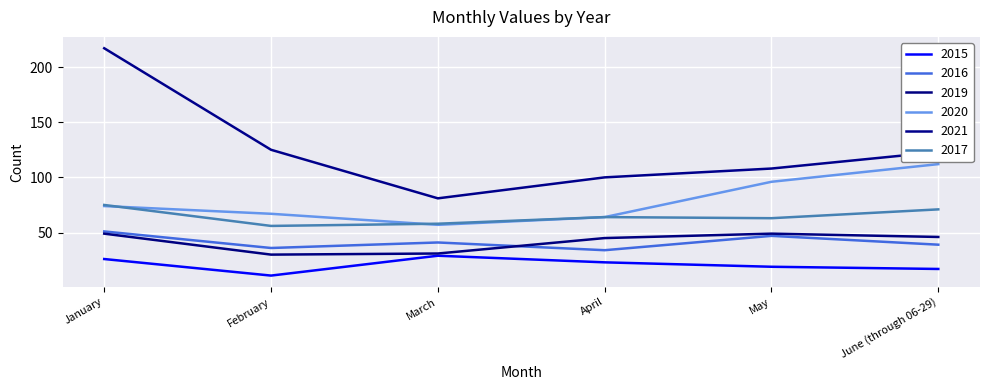

In 2017, how many points are higher than both neighbors (excluding endpoints)?

1